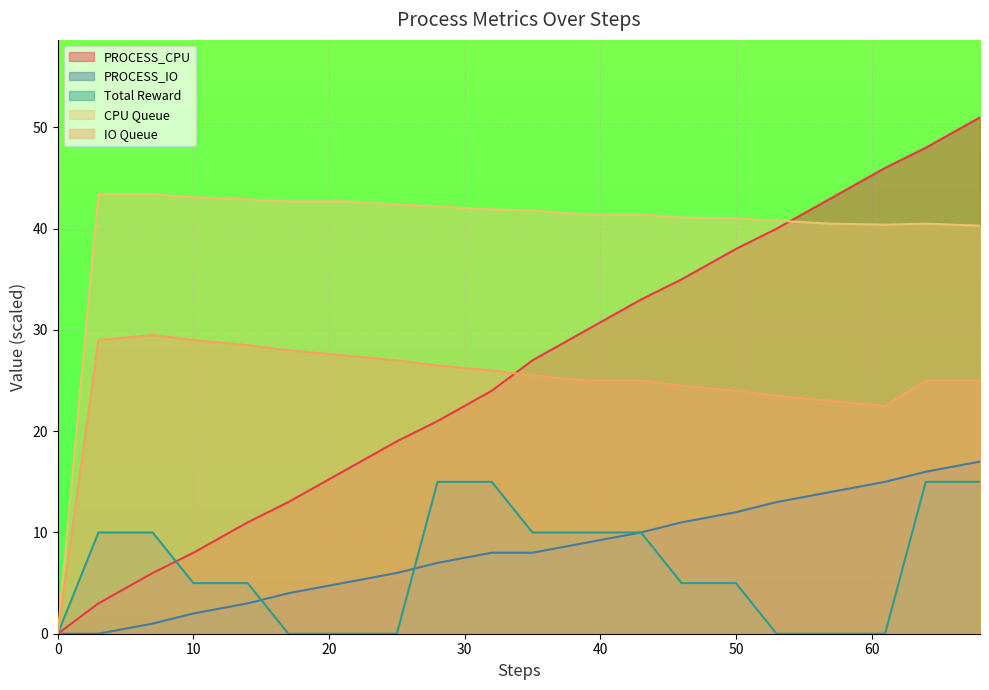

What is the maximum value shown in the chart?

51.0